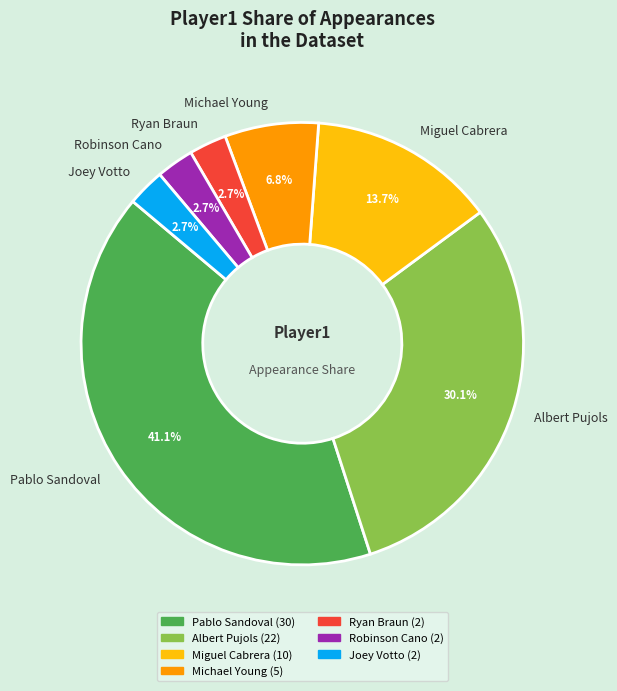

Is Pablo Sandoval the majority of the pie?

No